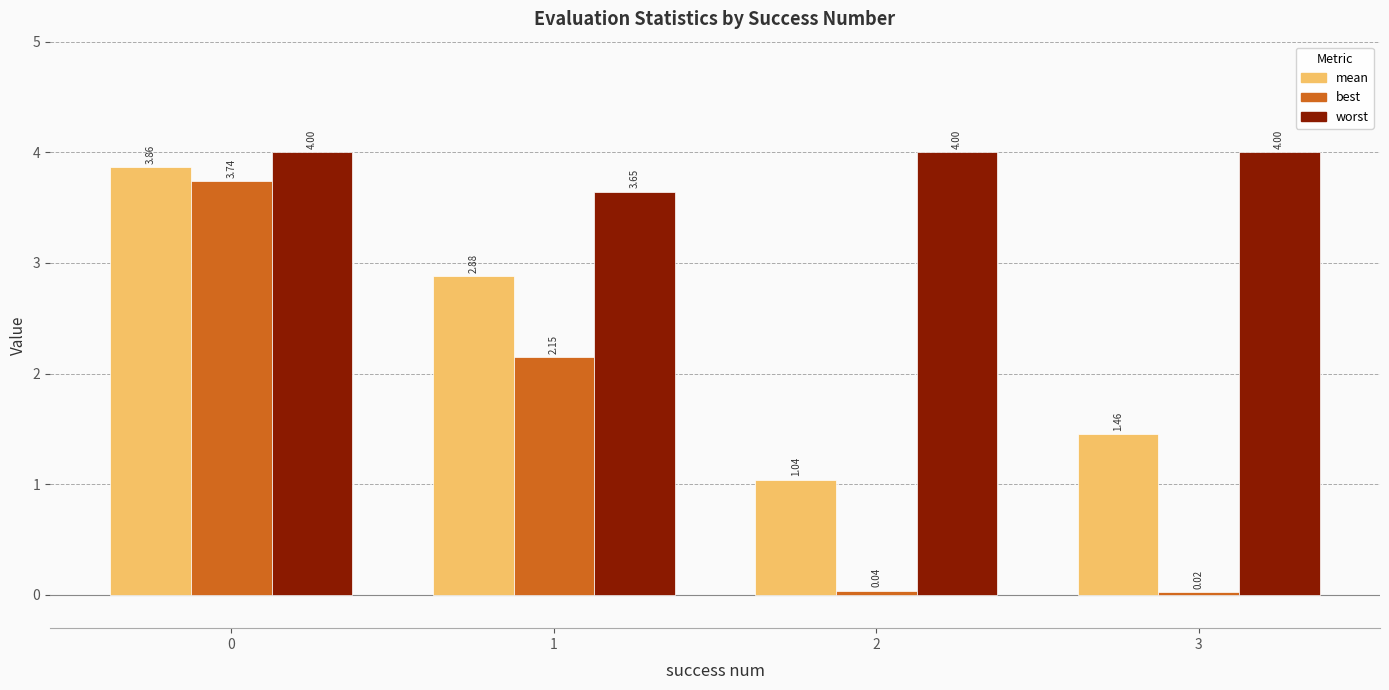

At how many categories does at least one series exceed 0?

4